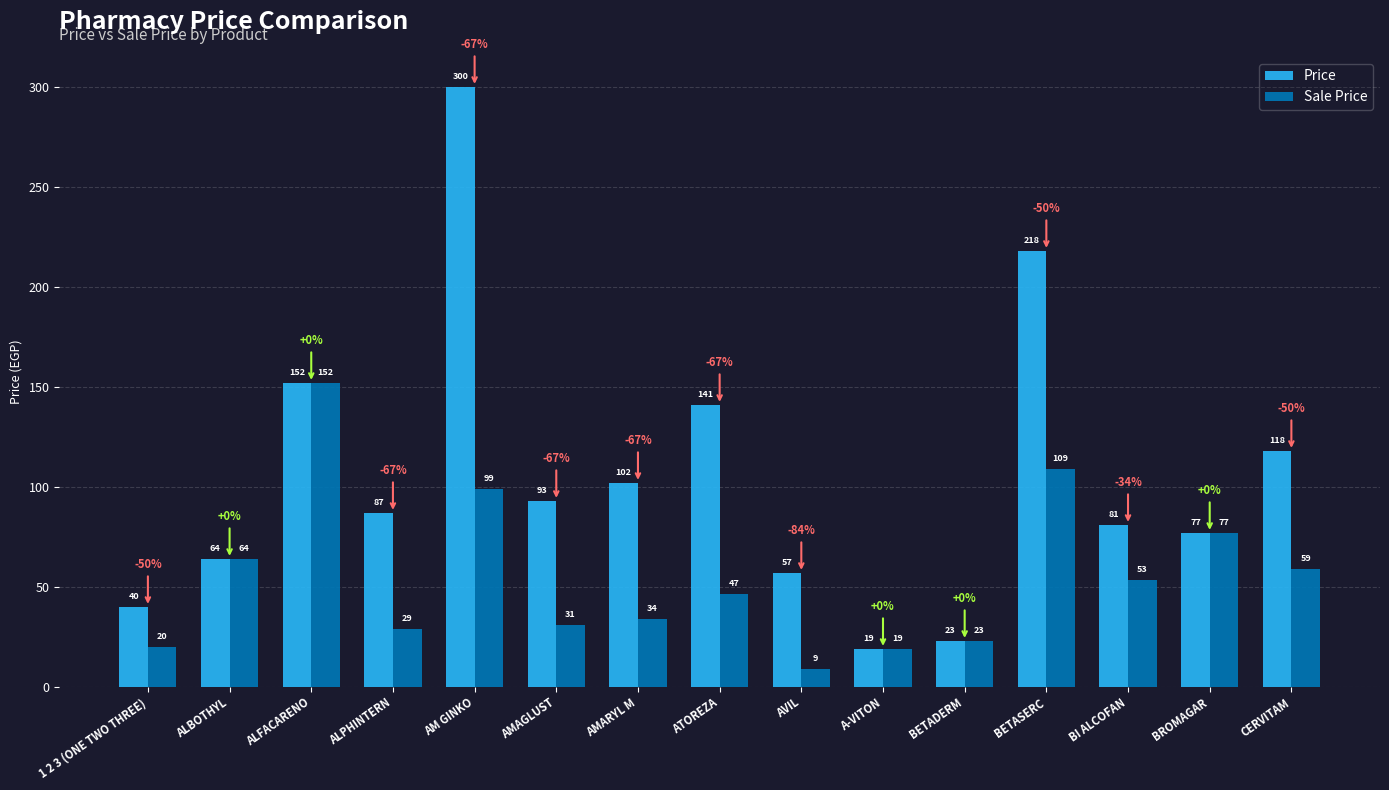

At which label is Sale Price closest to 80?

BROMAGAR